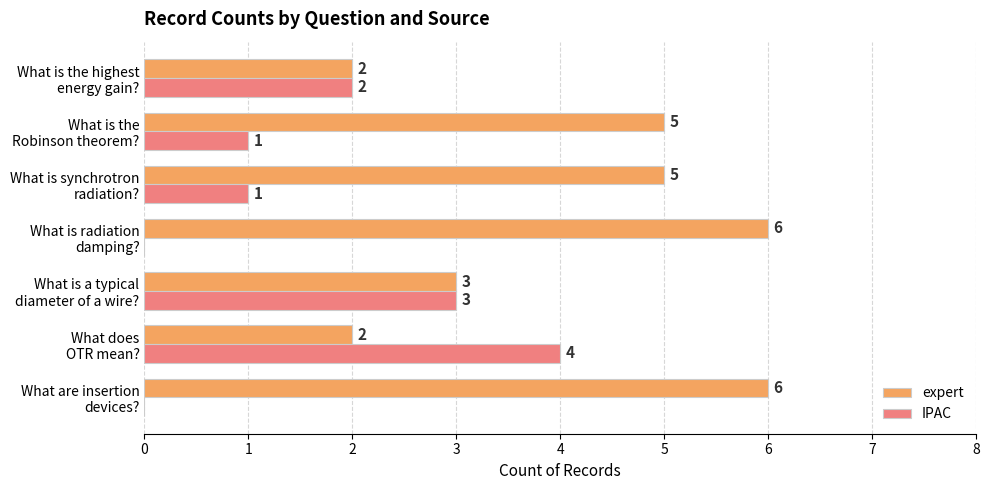

How many IPAC values are between 0 and 3?

6